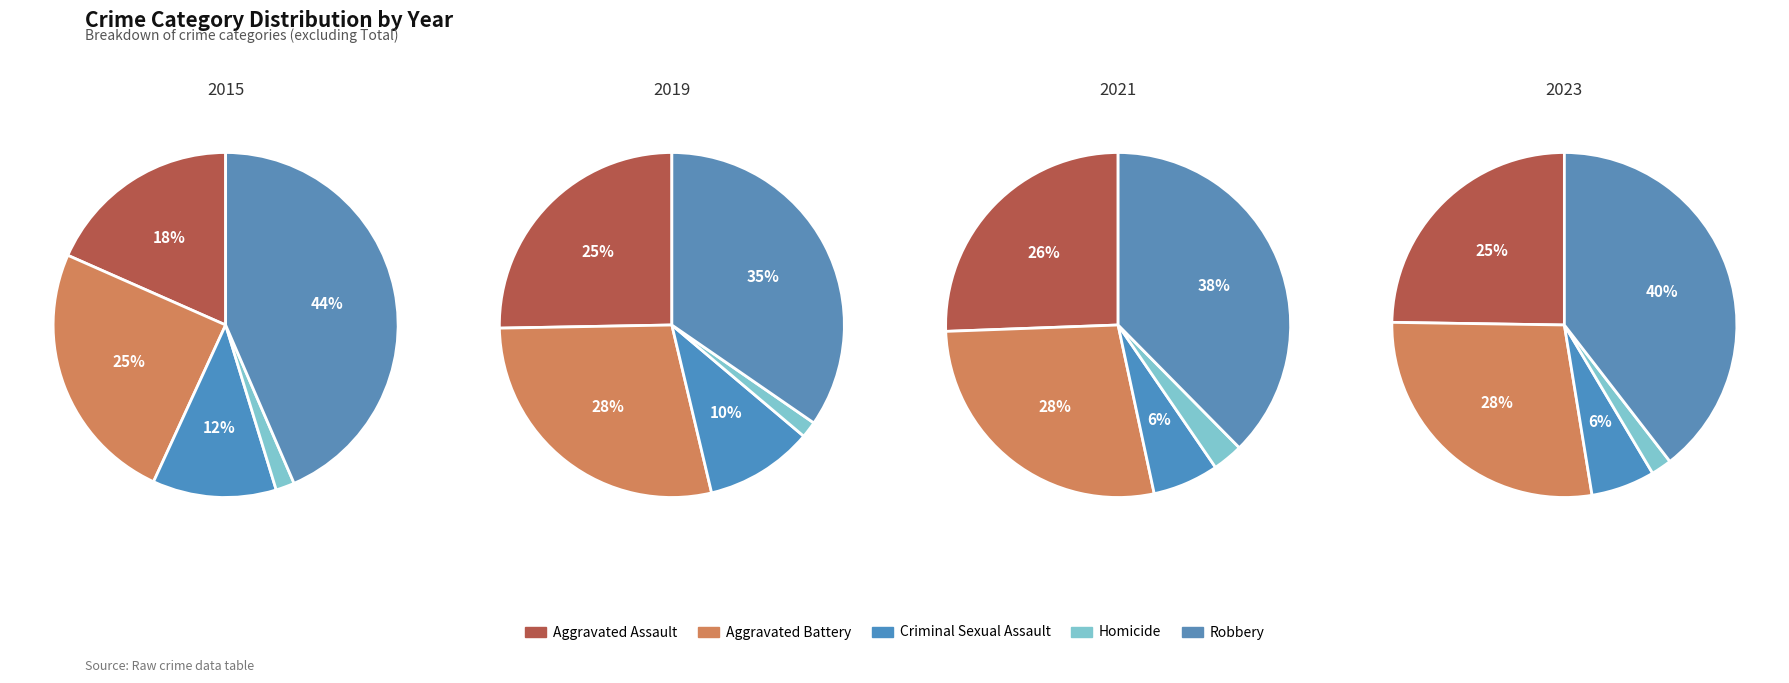

Does Criminal Sexual Assault represent more than half of the total?

No